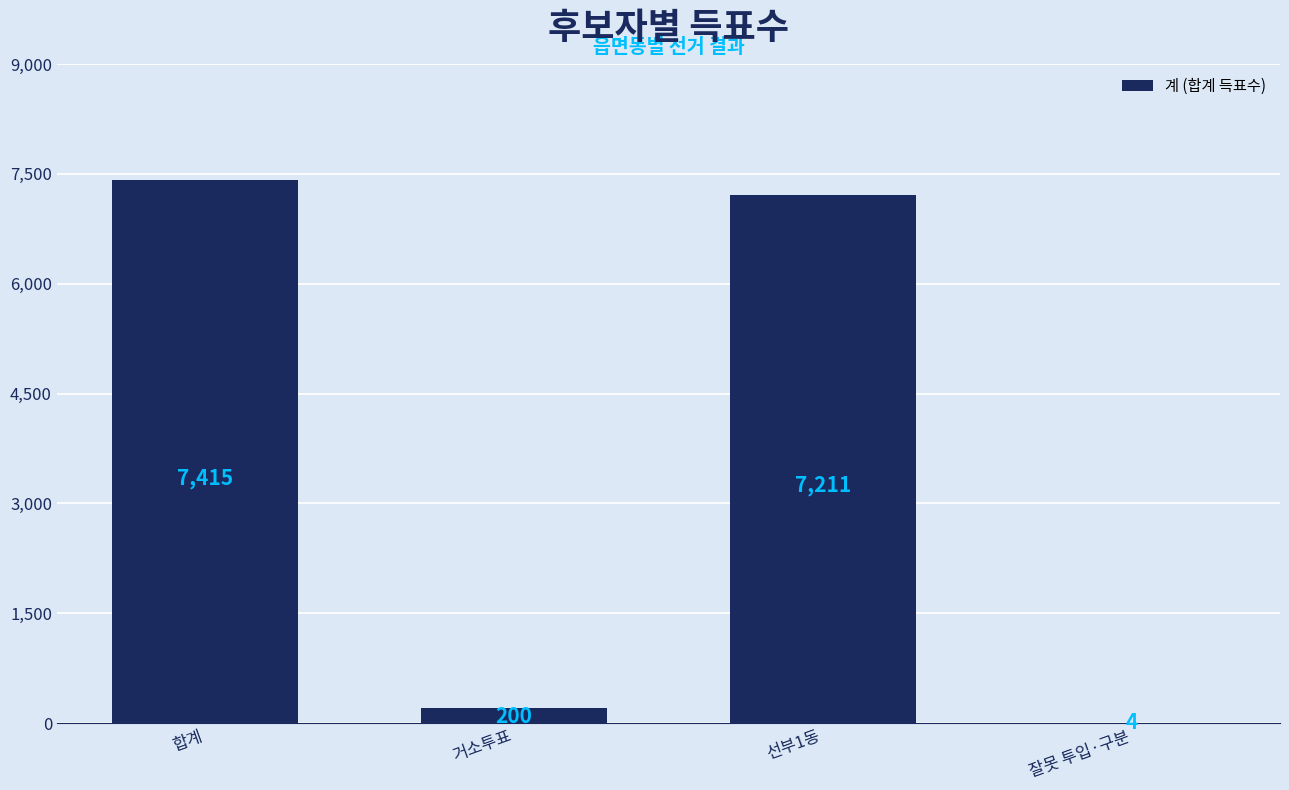

What is the sum of the values at 선부1동 and 합계?

14626